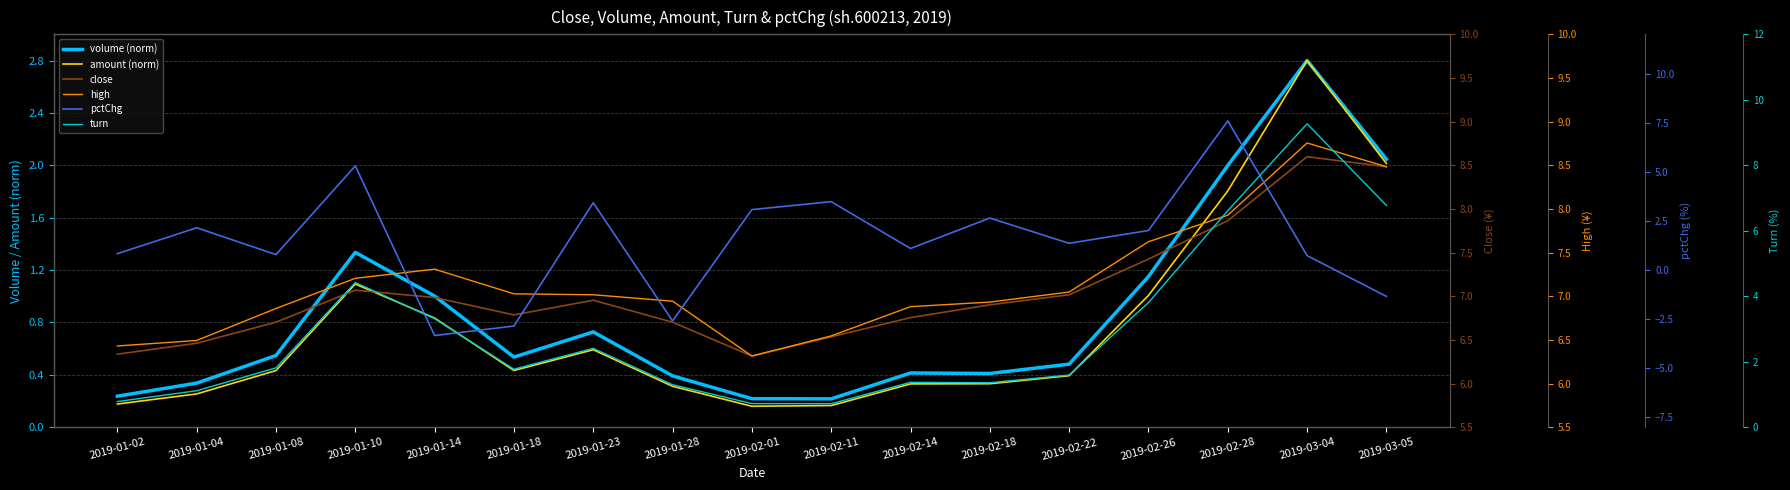

Reading left to right, transcribe all the data shown in this chart.

volume (norm): 2019-01-02=0.2	2019-01-04=0.3	2019-01-08=0.5	2019-01-10=1.3	2019-01-14=1.0	2019-01-18=0.5	2019-01-23=0.7	2019-01-28=0.4	2019-02-01=0.2	2019-02-11=0.2	2019-02-14=0.4	2019-02-18=0.4	2019-02-22=0.5	2019-02-26=1.2	2019-02-28=2.0	2019-03-04=2.8	2019-03-05=2.0
amount (norm): 2019-01-02=0.2	2019-01-04=0.3	2019-01-08=0.4	2019-01-10=1.1	2019-01-14=0.8	2019-01-18=0.4	2019-01-23=0.6	2019-01-28=0.3	2019-02-01=0.2	2019-02-11=0.2	2019-02-14=0.3	2019-02-18=0.3	2019-02-22=0.4	2019-02-26=1.0	2019-02-28=1.8	2019-03-04=2.8	2019-03-05=2.0
close: 2019-01-02=6.3	2019-01-04=6.5	2019-01-08=6.7	2019-01-10=7.1	2019-01-14=7.0	2019-01-18=6.8	2019-01-23=7.0	2019-01-28=6.7	2019-02-01=6.3	2019-02-11=6.5	2019-02-14=6.8	2019-02-18=6.9	2019-02-22=7.0	2019-02-26=7.4	2019-02-28=7.9	2019-03-04=8.6	2019-03-05=8.5
high: 2019-01-02=6.4	2019-01-04=6.5	2019-01-08=6.9	2019-01-10=7.2	2019-01-14=7.3	2019-01-18=7.0	2019-01-23=7.0	2019-01-28=6.9	2019-02-01=6.3	2019-02-11=6.5	2019-02-14=6.9	2019-02-18=6.9	2019-02-22=7.0	2019-02-26=7.6	2019-02-28=7.9	2019-03-04=8.8	2019-03-05=8.5
pctChg: 2019-01-02=0.8	2019-01-04=2.2	2019-01-08=0.8	2019-01-10=5.3	2019-01-14=-3.3	2019-01-18=-2.8	2019-01-23=3.4	2019-01-28=-2.6	2019-02-01=3.1	2019-02-11=3.5	2019-02-14=1.1	2019-02-18=2.6	2019-02-22=1.4	2019-02-26=2.0	2019-02-28=7.6	2019-03-04=0.7	2019-03-05=-1.3
turn: 2019-01-02=0.8	2019-01-04=1.1	2019-01-08=1.8	2019-01-10=4.4	2019-01-14=3.3	2019-01-18=1.8	2019-01-23=2.4	2019-01-28=1.3	2019-02-01=0.7	2019-02-11=0.7	2019-02-14=1.4	2019-02-18=1.4	2019-02-22=1.6	2019-02-26=3.8	2019-02-28=6.6	2019-03-04=9.3	2019-03-05=6.8